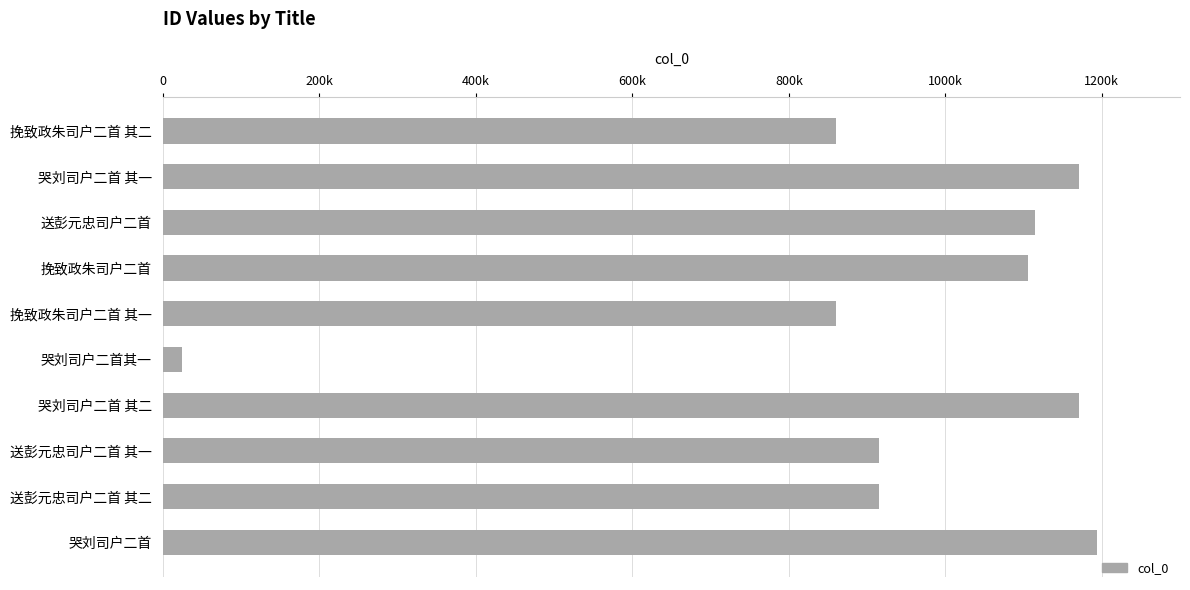

Are the bars horizontal?

Yes